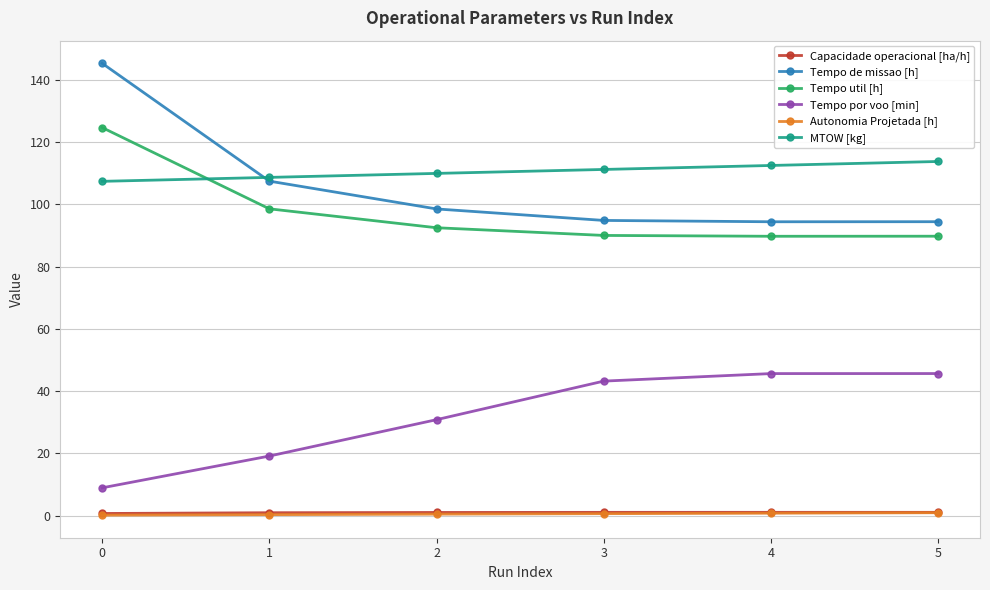

How many times do Tempo util [h] and MTOW [kg] cross each other?

1